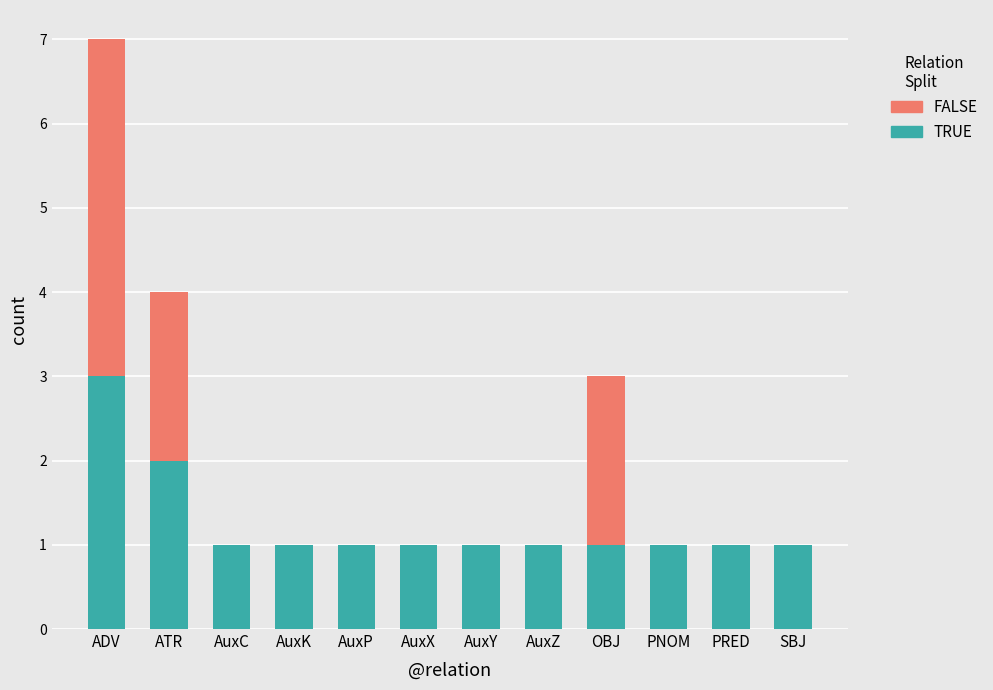

At which category is the sum across all series the highest?

ADV